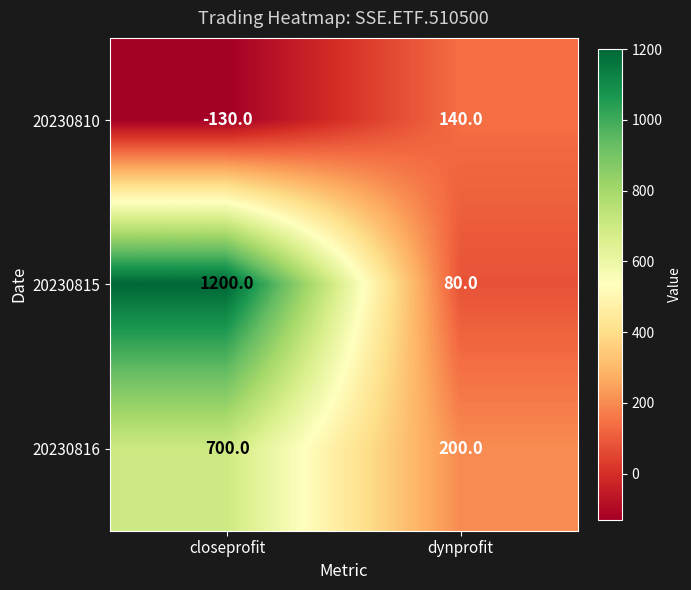

At how many categories does at least one series exceed 780?

1